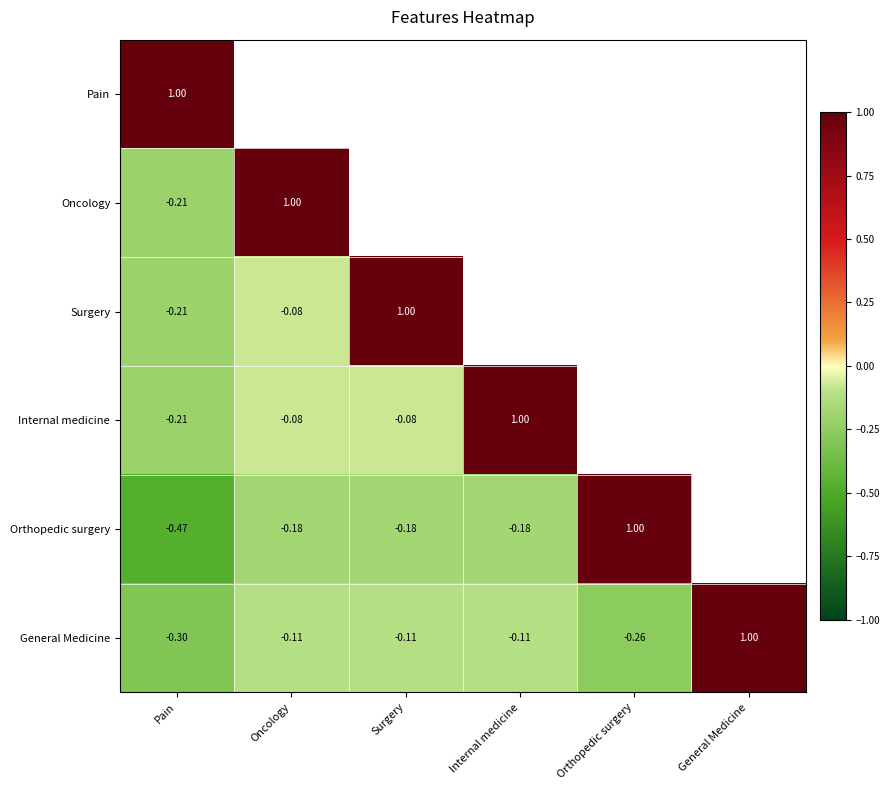

How many categories are shown in the chart?

6